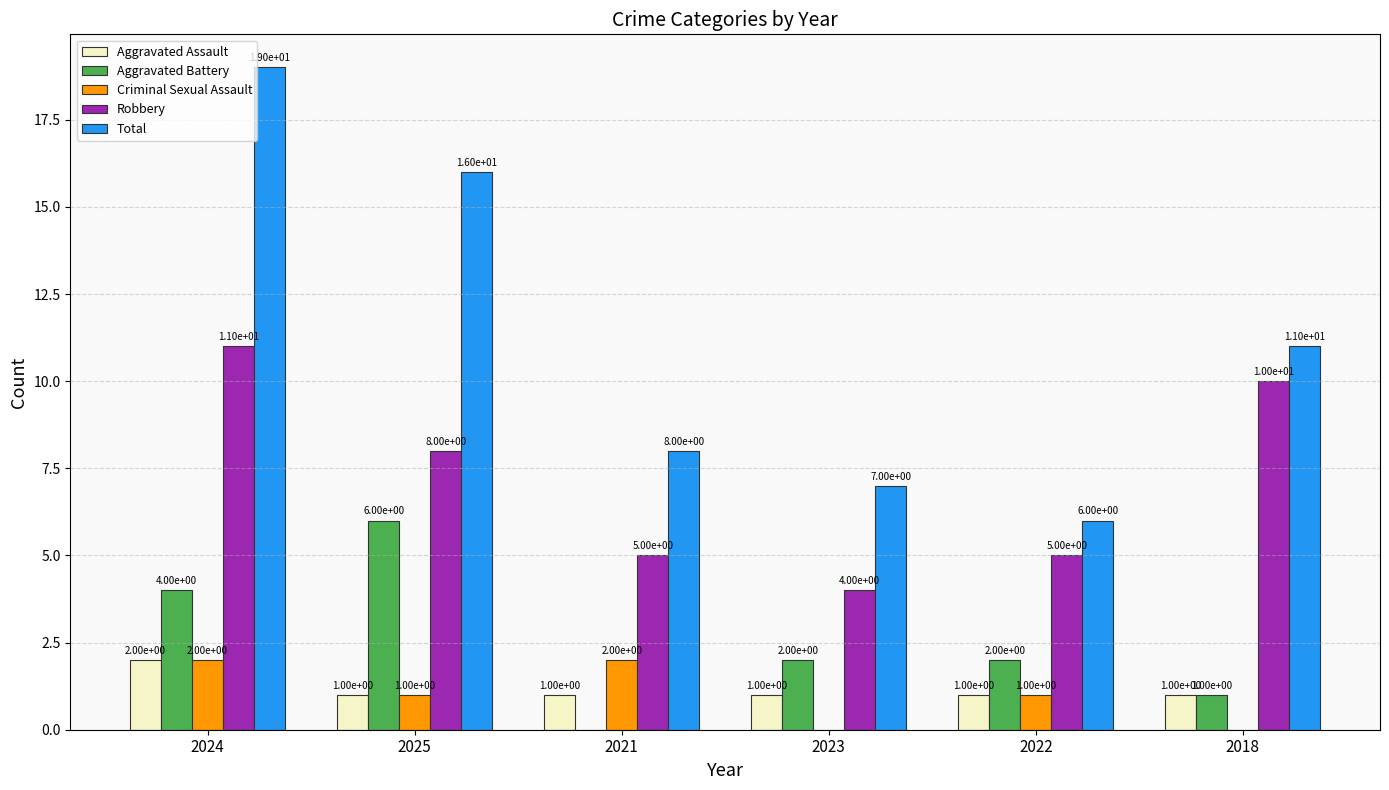

The value of Criminal Sexual Assault at 2023 is -1. True or false?

False